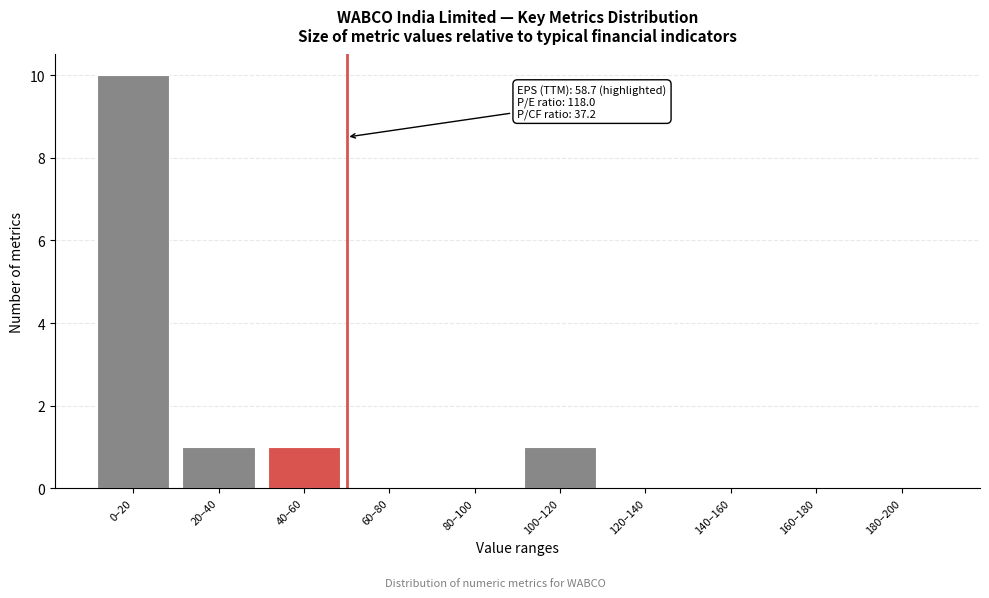

Reading left to right, extract all data points from this chart.

0–20=10	20–40=1	40–60=1	60–80=0	80–100=0	100–120=1	120–140=0	140–160=0	160–180=0	180–200=0